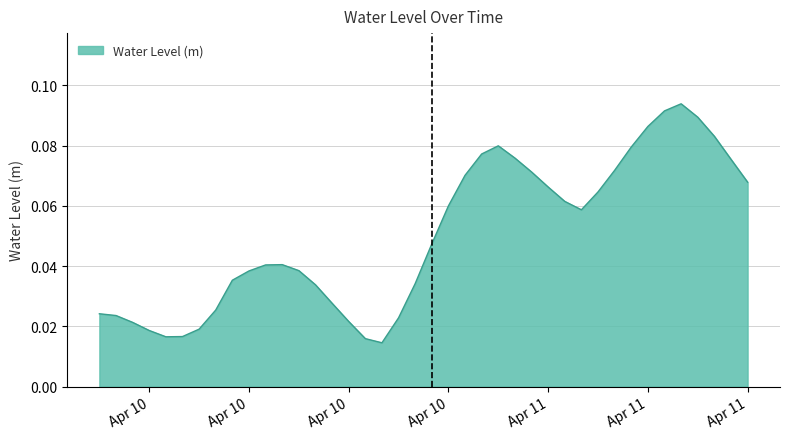

What is the label of the 23rd point from the right?

2023-04-10 17:00:00